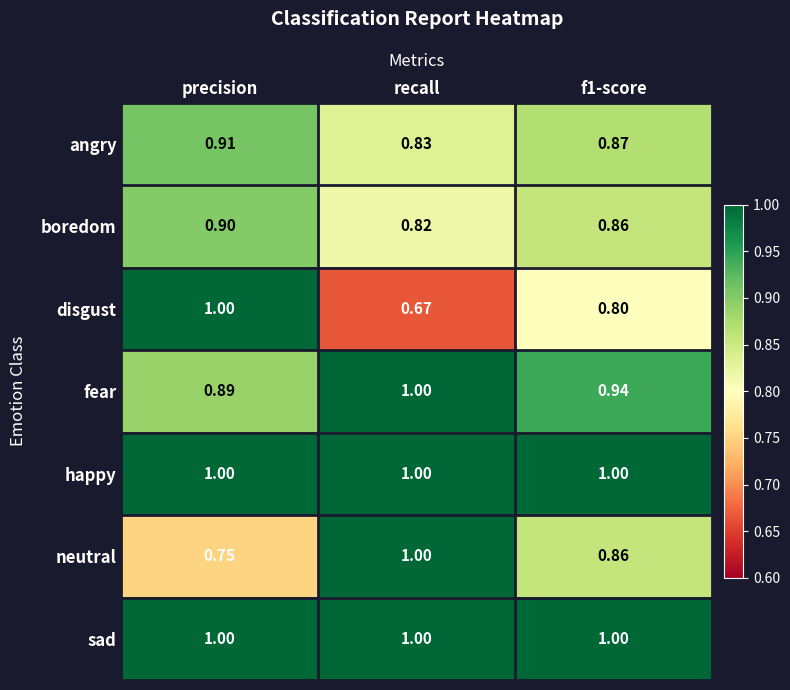

Between recall and f1-score, which series saw the biggest shift?

neutral